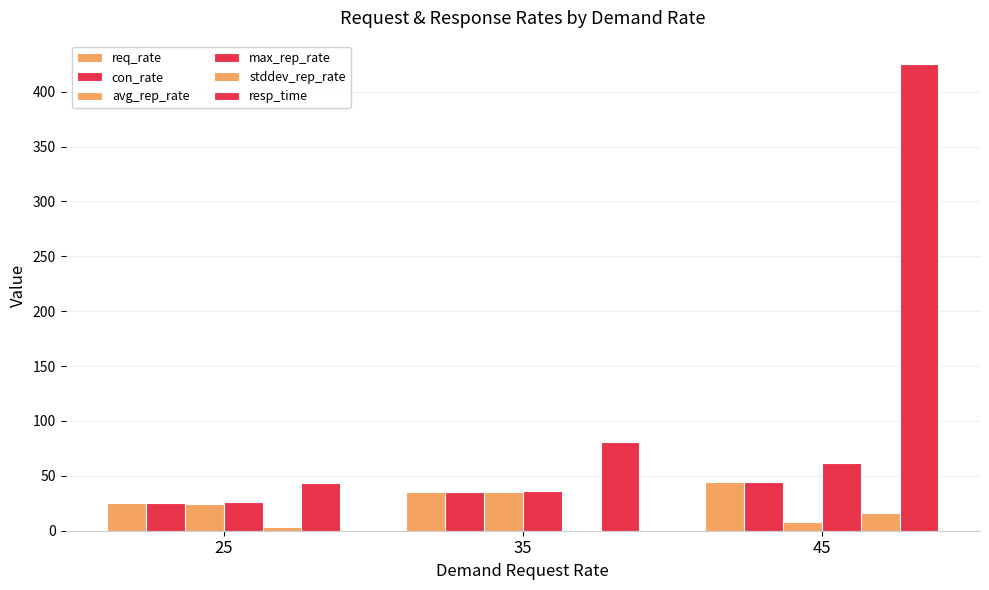

How many distinct data groups are displayed?

6